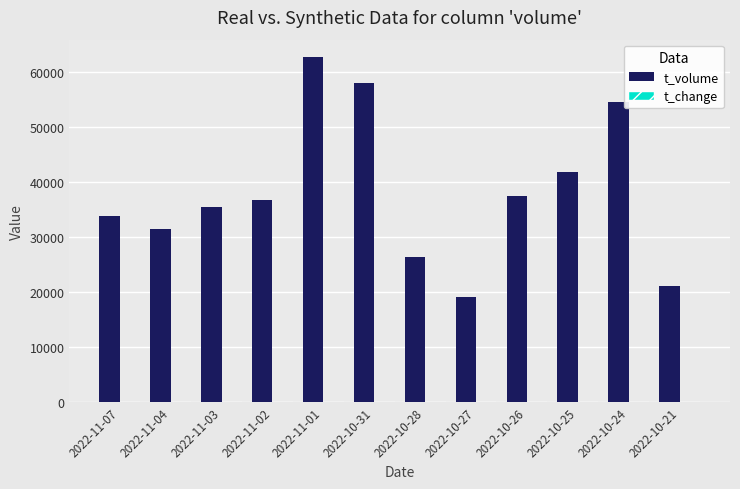

Where is t_volume nearest to the value 40887?

2022-10-25